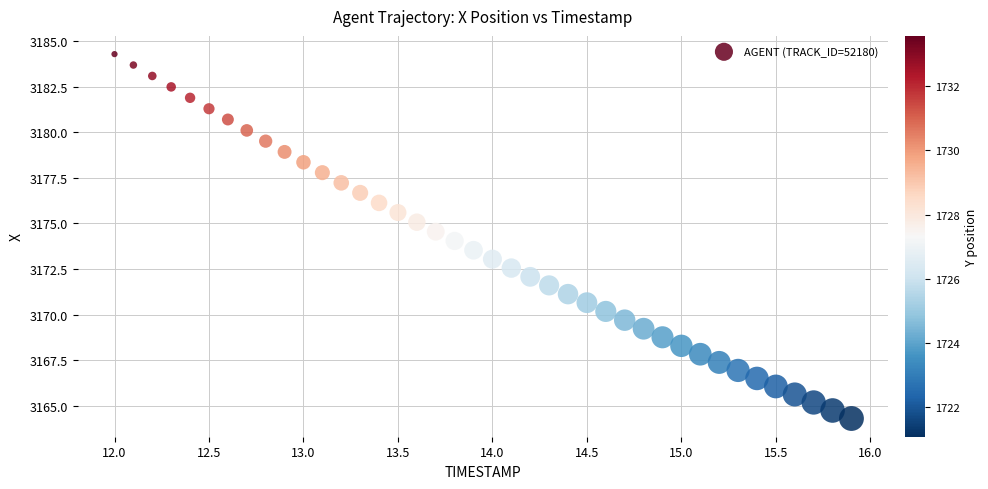

What is the range of Y values (max minus min)?

20.0